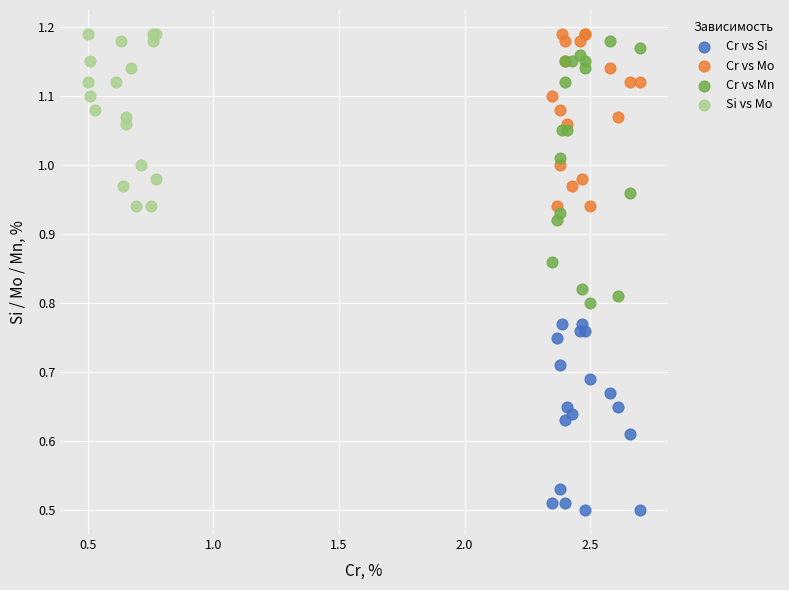

Which series has the largest Y range (max minus min)?

Cr vs Mn